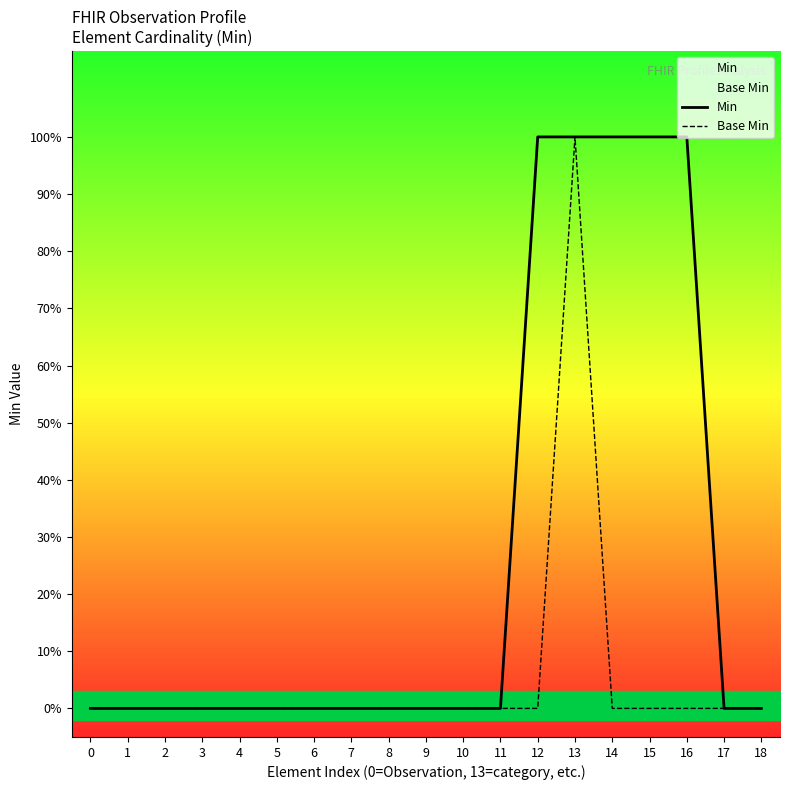

List the labels in order of Min value, largest first.

12, 13, 14, 15, 16, 0, 1, 2, 3, 4, 5, 6, 7, 8, 9, 10, 11, 17, 18